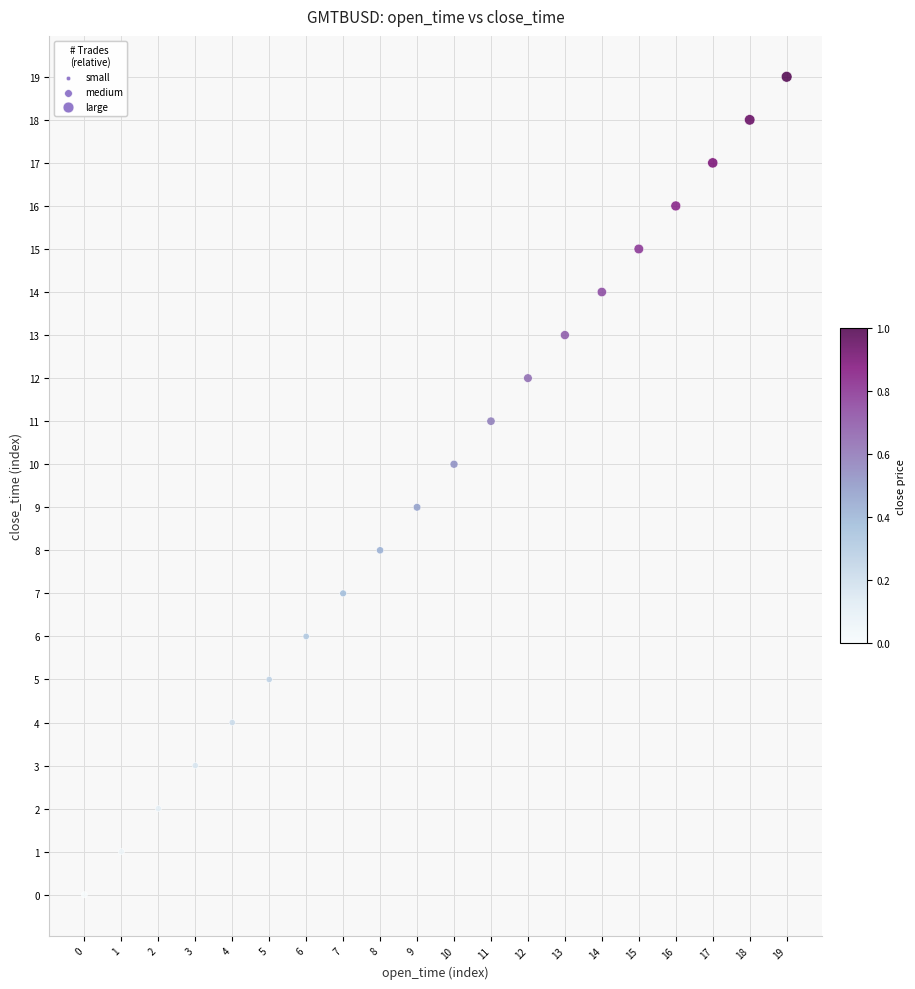

How many points are shown in the scatter plot?

20